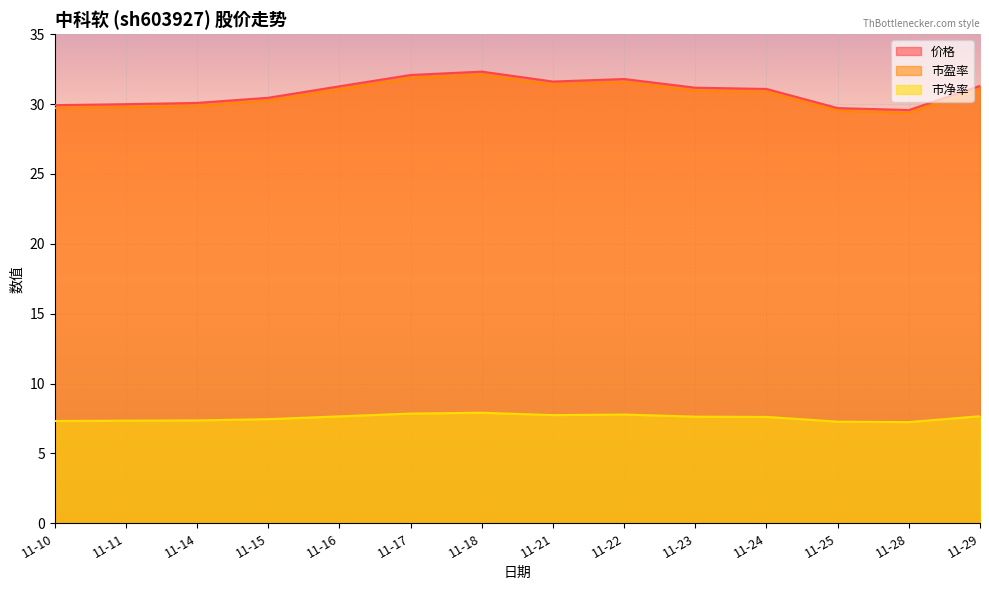

What is the difference between the highest and lowest values at 11-11?

22.6